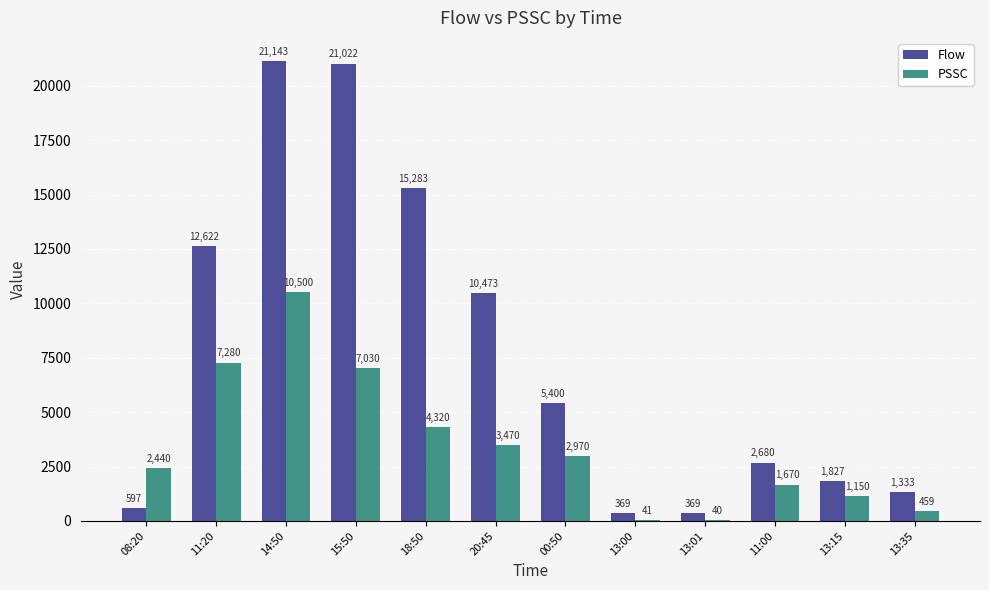

At which category is the sum across all series the highest?

14:50